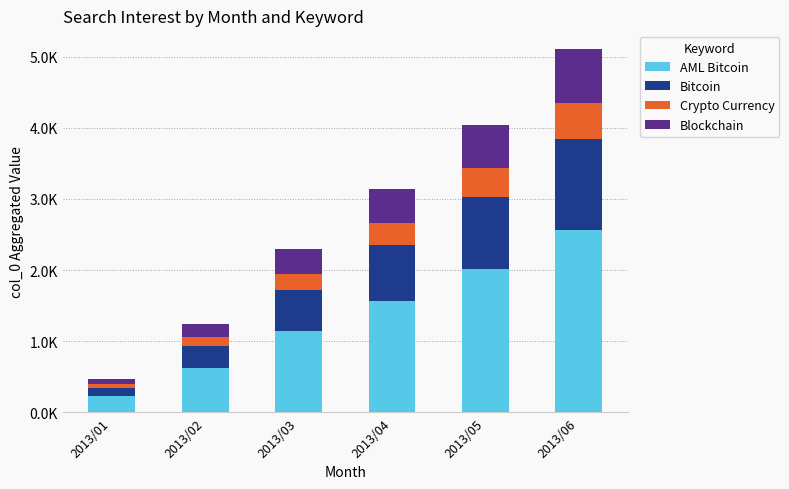

What are all the series names shown in the legend?

AML Bitcoin, Bitcoin, Crypto Currency, Blockchain